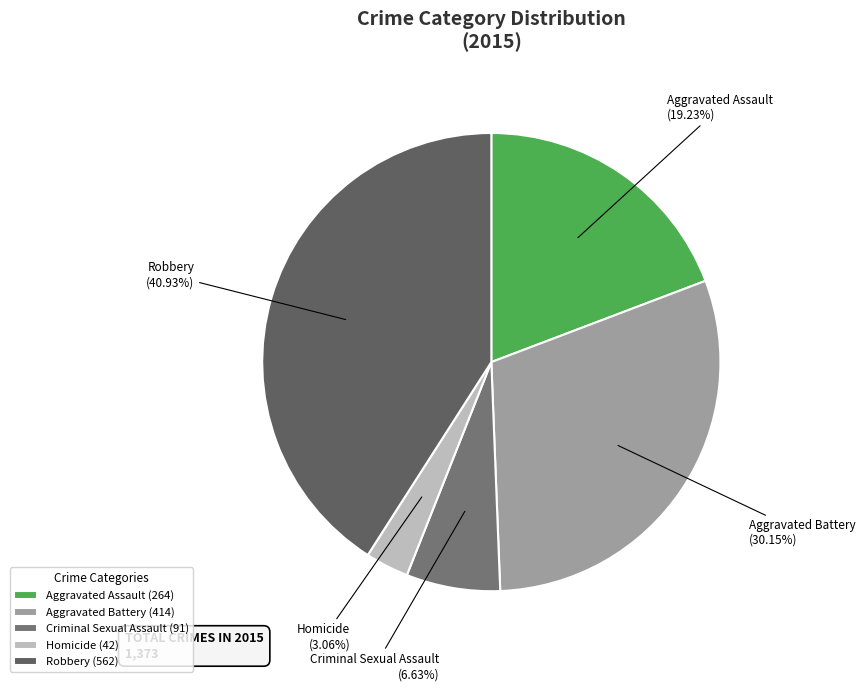

What is the ratio of the value at Criminal Sexual Assault to the value at Aggravated Assault?

0.3